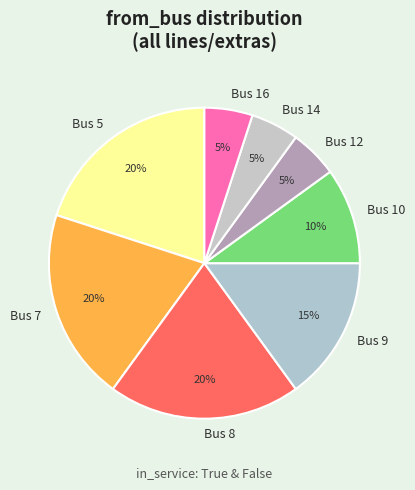

Does any single category account for the majority?

No